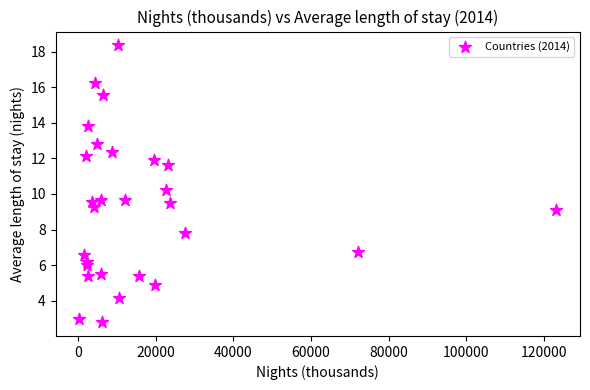

What is the range of X values (max minus min)?

122869.2